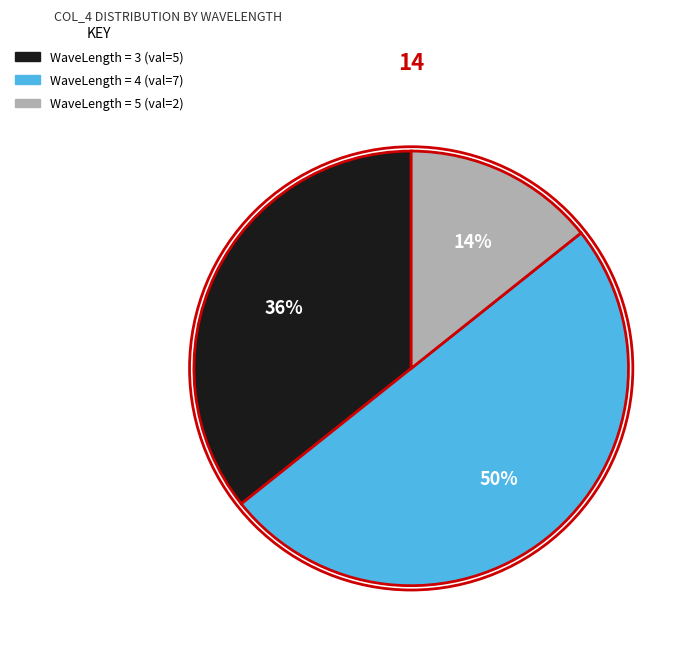

To the nearest percent, what is the difference between the largest and smallest slice percentages?

36%